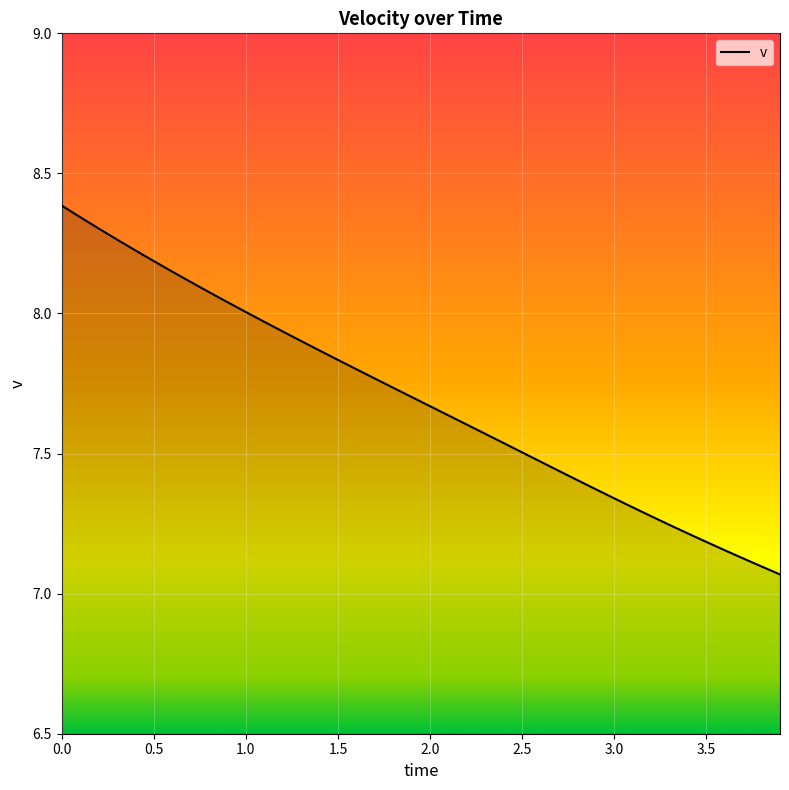

What is the difference between the maximum and minimum values?

1.3